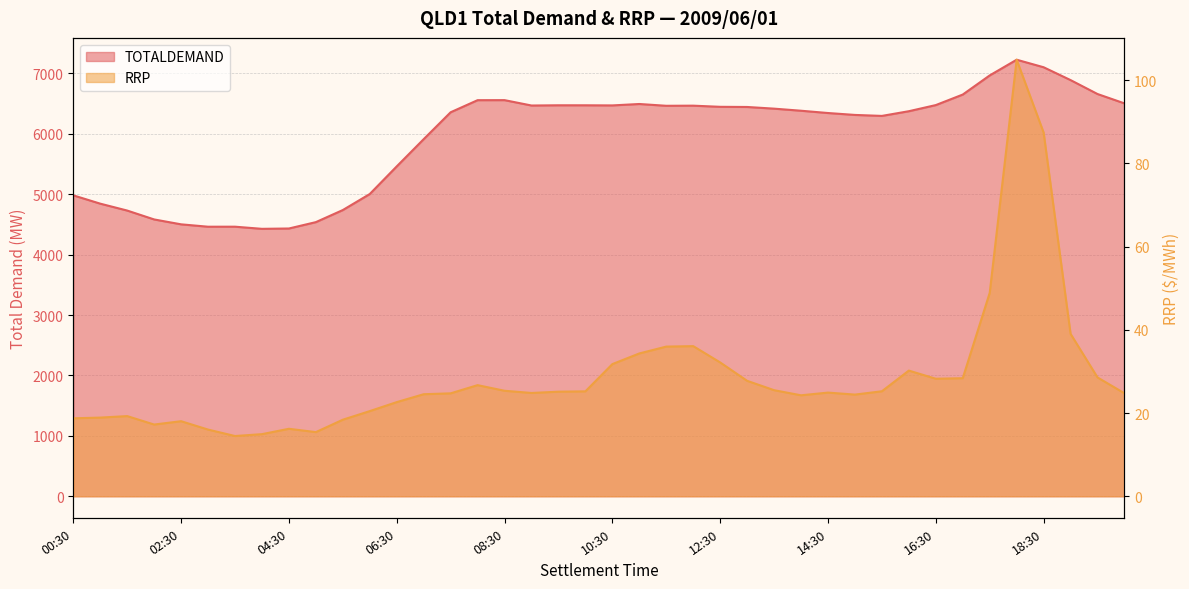

True or false: RRP and TOTALDEMAND cross at least once.

False